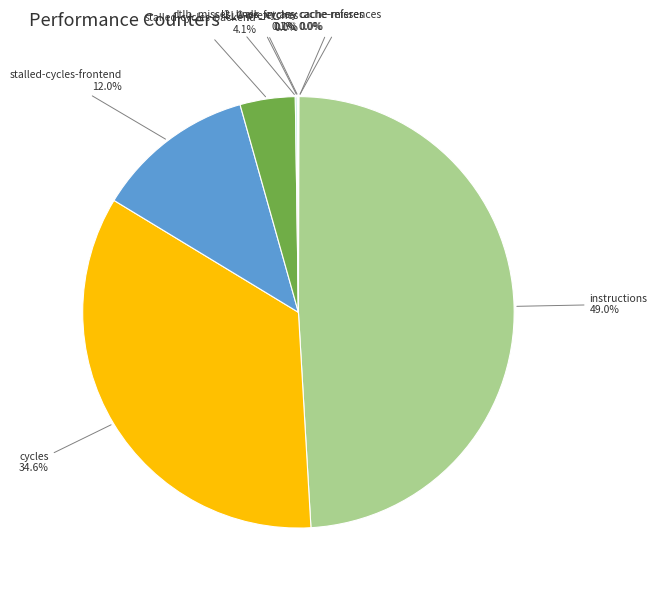

The cycles slice represents 35% of the pie. True or false?

True